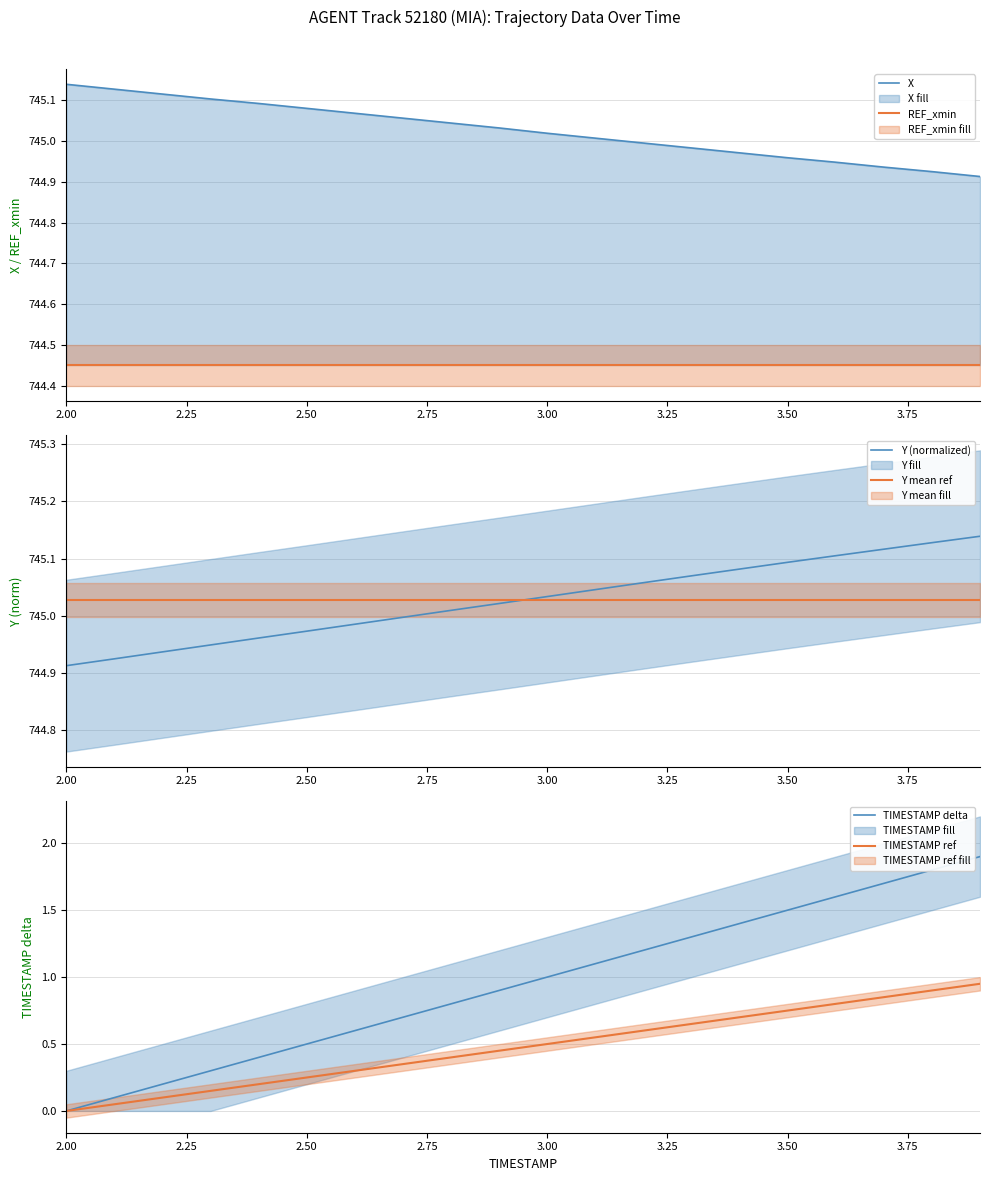

Reading left to right, transcribe all the data shown in this chart.

X: 745.1	745.1	745.1	745.1	745.1	745.1	745.1	745.1	745.0	745.0	745.0	745.0	745.0	745.0	745.0	745.0	744.9	744.9	744.9	744.9
REF_xmin: 744.5	744.5	744.5	744.5	744.5	744.5	744.5	744.5	744.5	744.5	744.5	744.5	744.5	744.5	744.5	744.5	744.5	744.5	744.5	744.5
Y (normalized): 744.9	744.9	744.9	744.9	745.0	745.0	745.0	745.0	745.0	745.0	745.0	745.0	745.1	745.1	745.1	745.1	745.1	745.1	745.1	745.1
Y mean ref: 745.0	745.0	745.0	745.0	745.0	745.0	745.0	745.0	745.0	745.0	745.0	745.0	745.0	745.0	745.0	745.0	745.0	745.0	745.0	745.0
TIMESTAMP delta: 0.0	0.1	0.2	0.3	0.4	0.5	0.6	0.7	0.8	0.9	1.0	1.1	1.2	1.3	1.4	1.5	1.6	1.7	1.8	1.9
TIMESTAMP ref: 0.0	0.0	0.1	0.1	0.2	0.2	0.3	0.3	0.4	0.4	0.5	0.5	0.6	0.6	0.7	0.7	0.8	0.8	0.9	0.9